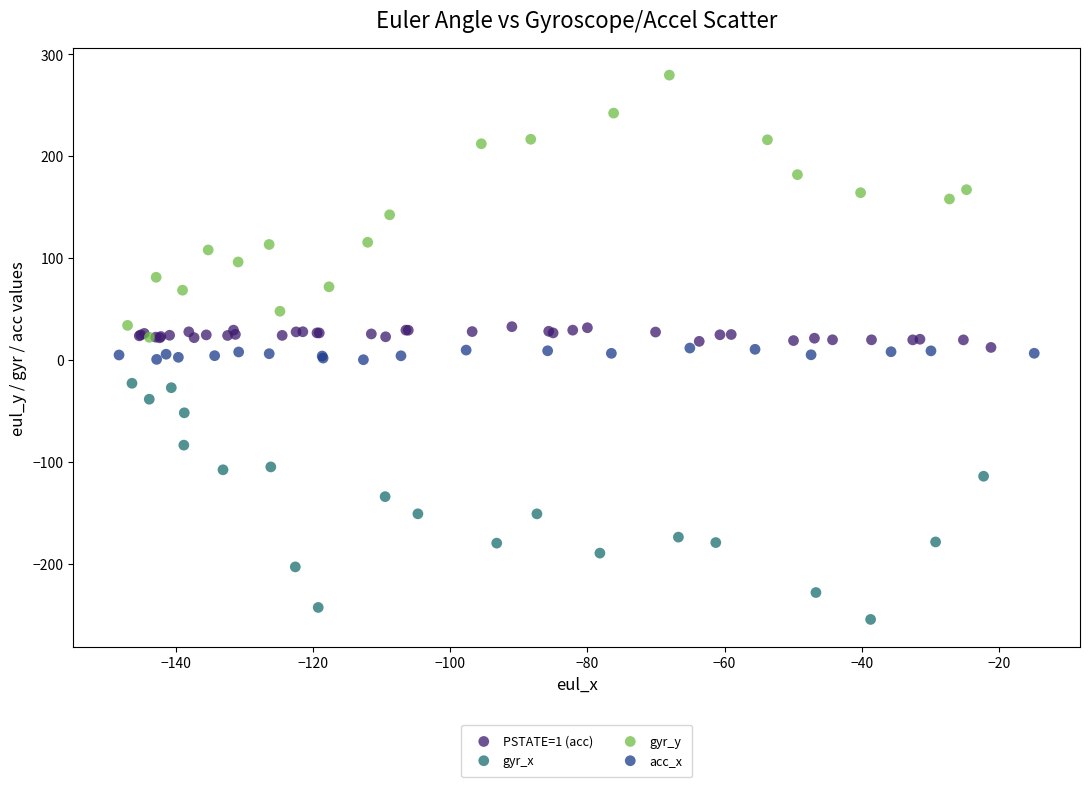

Which series contains the lowest Y value?

gyr_x